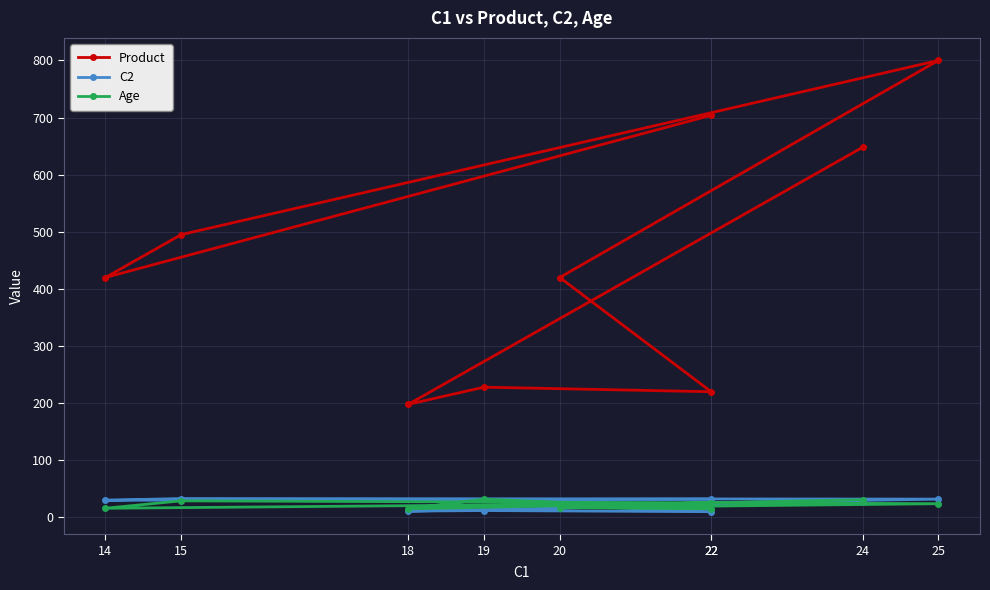

How many lines are shown in the chart?

3